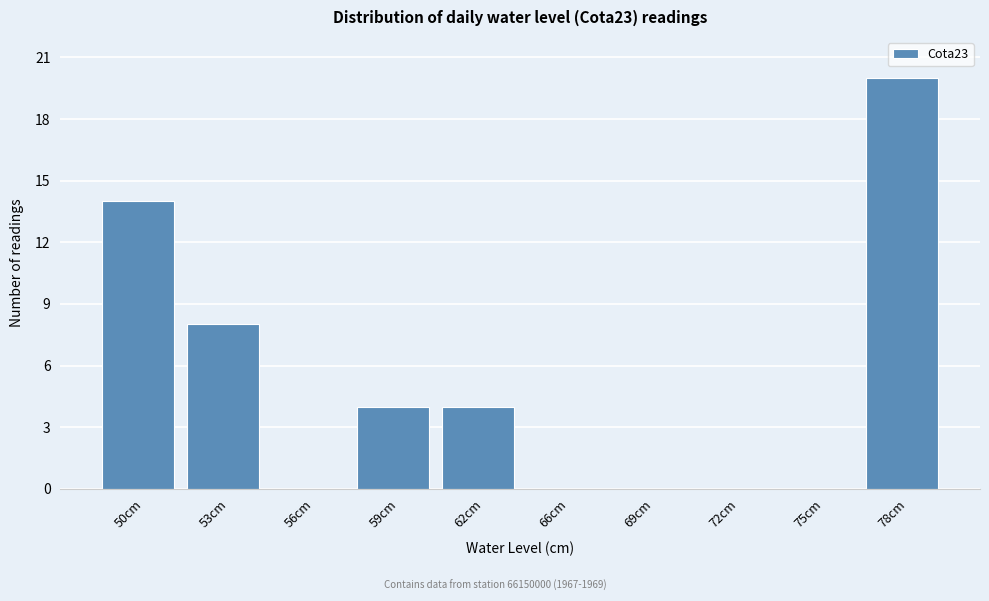

Reading left to right, list all the values displayed in this chart.

50cm=14	53cm=8	56cm=0	59cm=4	62cm=4	66cm=0	69cm=0	72cm=0	75cm=0	78cm=20